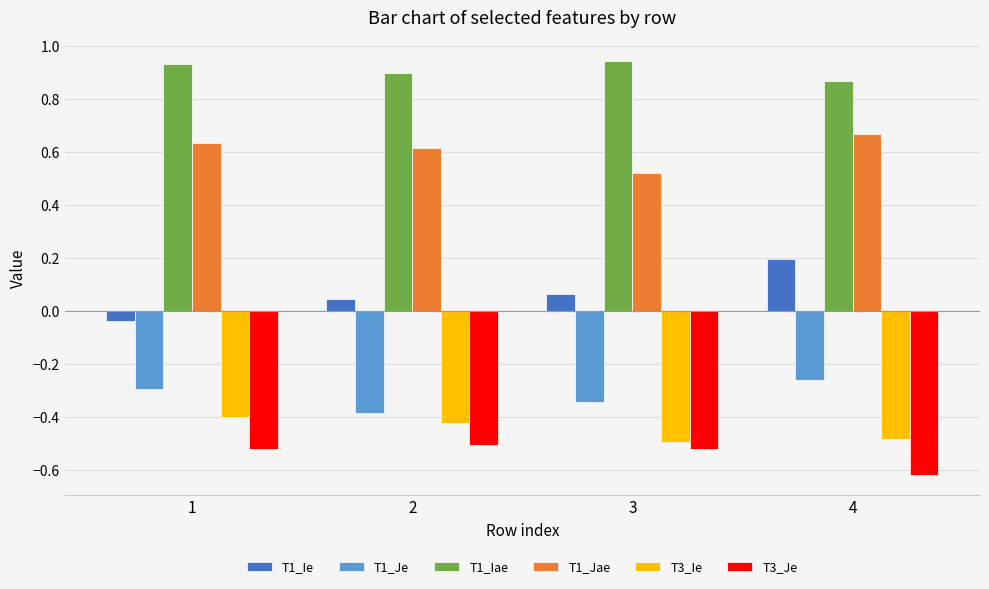

What are all the series names shown in the legend?

T1_Ie, T1_Je, T1_Iae, T1_Jae, T3_Ie, T3_Je